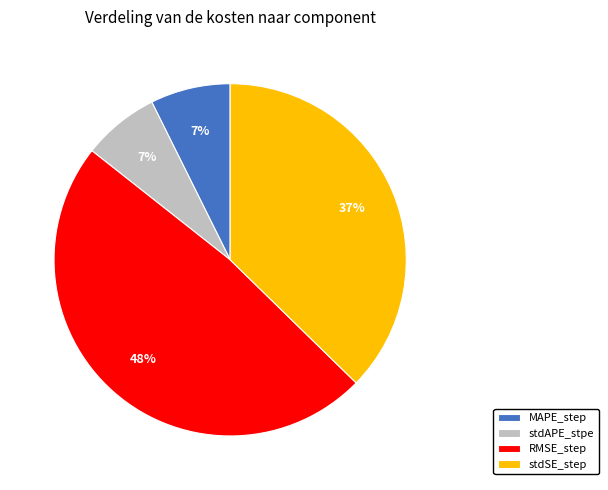

The stdSE_step slice represents 37% of the pie. True or false?

True